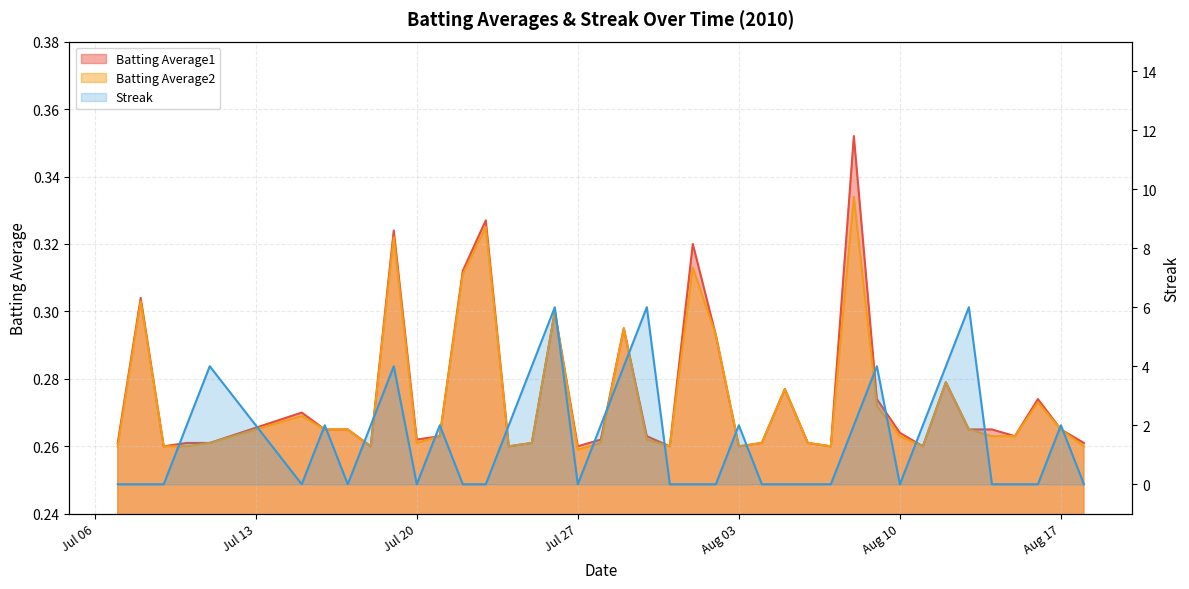

Count the Batting Average1 values in the range 0 to 1.

40